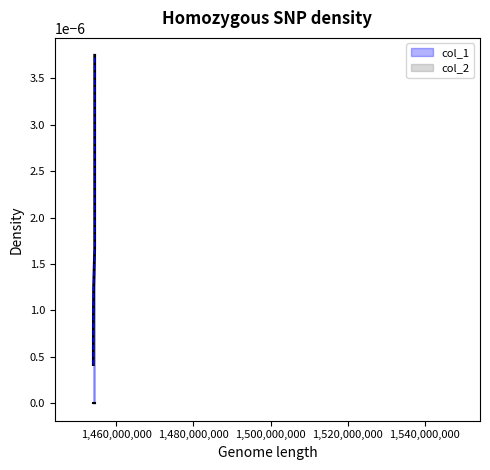

Where is the data nearest to the value 0?

1454001221